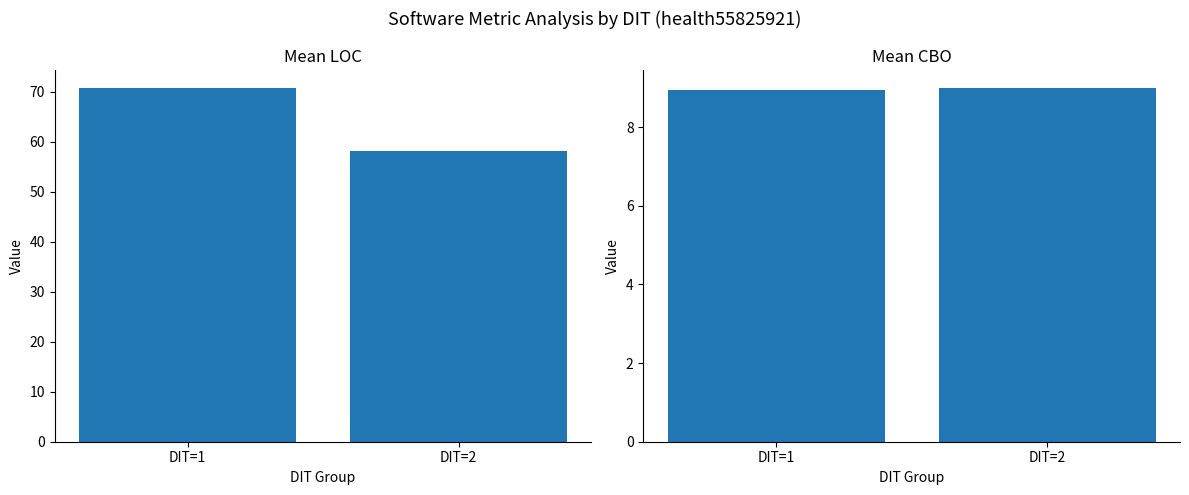

What is the total value across all series at DIT=2?

67.2